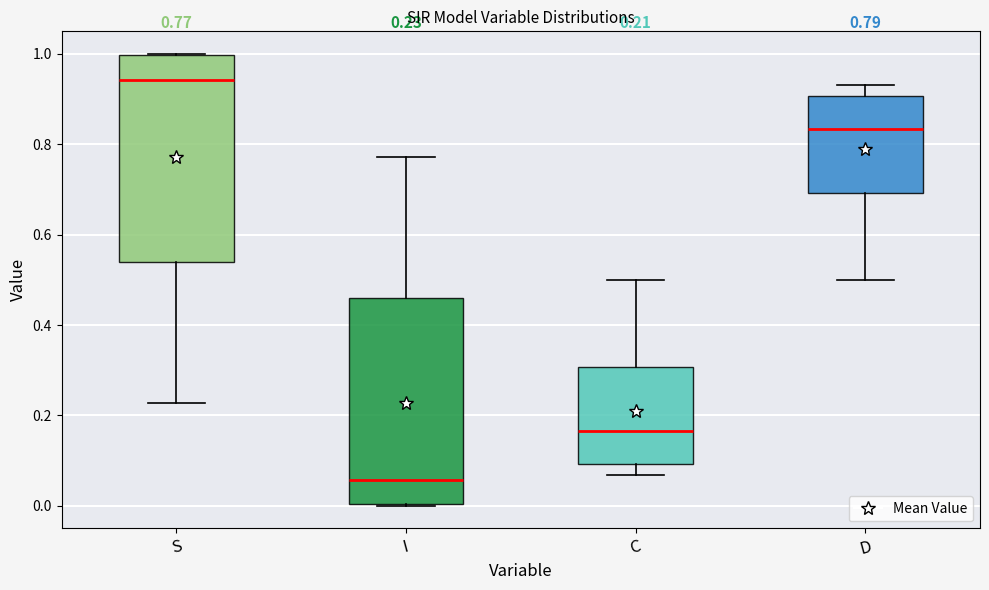

Which box's median line is the highest?

S